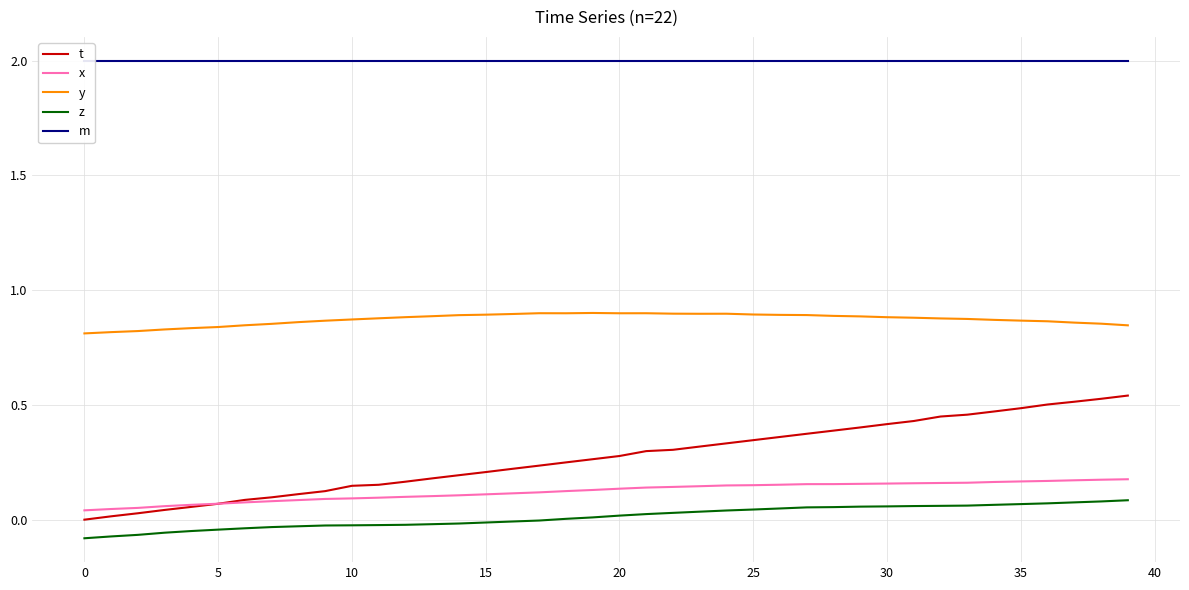

At which category is the sum across all series the highest?

39